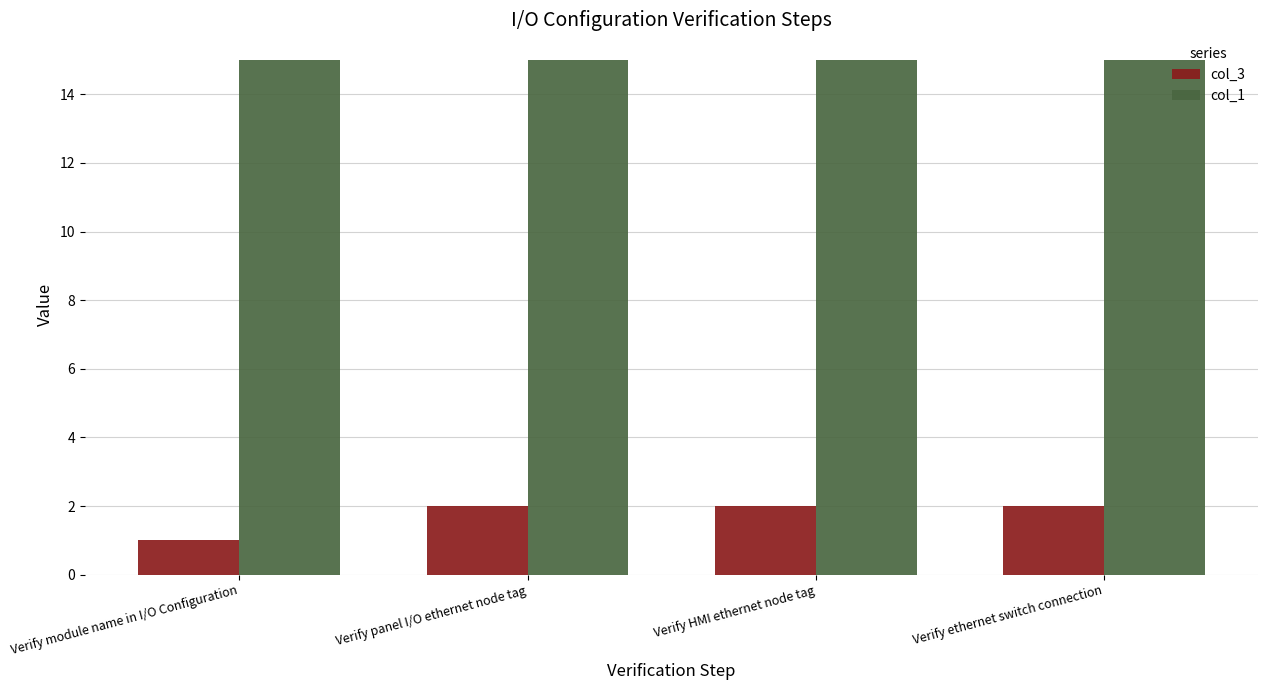

What is the sum of all col_3 values?

7